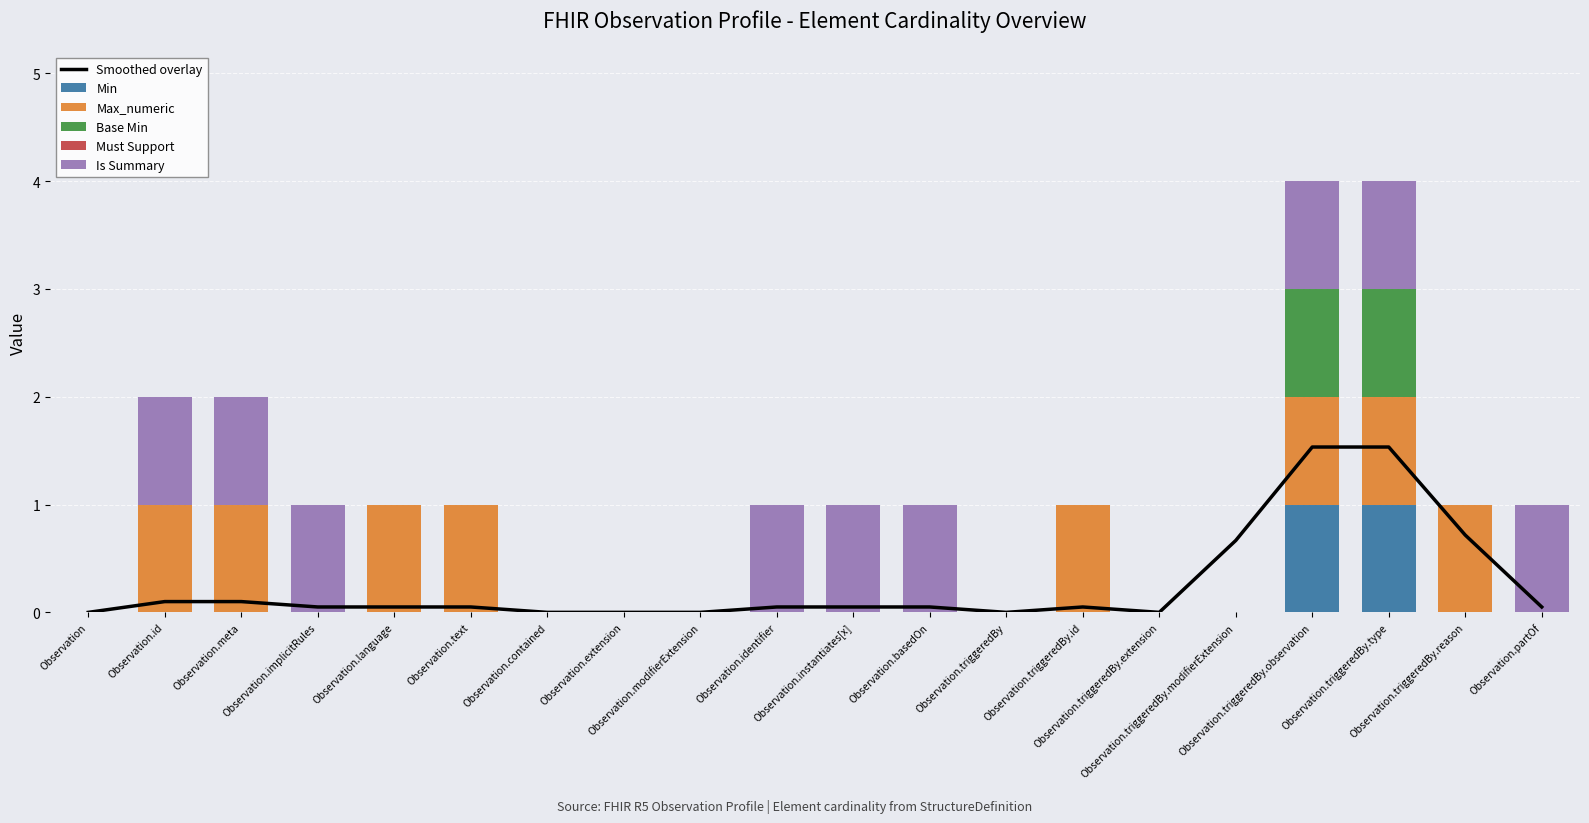

Rank the categories by Min value from highest to lowest.

Observation.triggeredBy.observation, Observation.triggeredBy.type, Observation, Observation.id, Observation.meta, Observation.implicitRules, Observation.language, Observation.text, Observation.contained, Observation.extension, Observation.modifierExtension, Observation.identifier, Observation.instantiates[x], Observation.basedOn, Observation.triggeredBy, Observation.triggeredBy.id, Observation.triggeredBy.extension, Observation.triggeredBy.modifierExtension, Observation.triggeredBy.reason, Observation.partOf